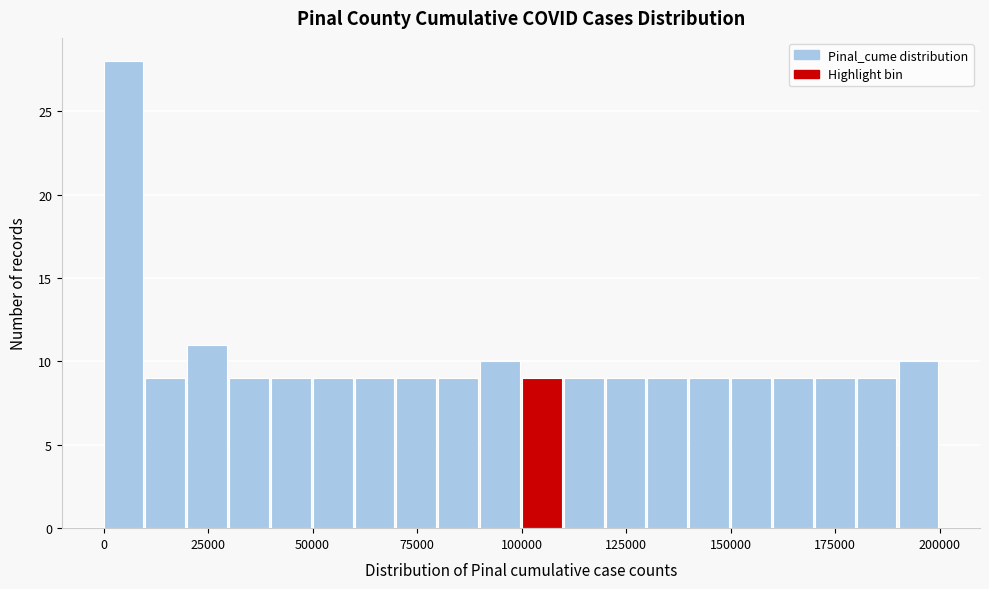

Around what value on the x-axis is the tallest bar? Give the approximate position of its centre, as read against the axis.

5000